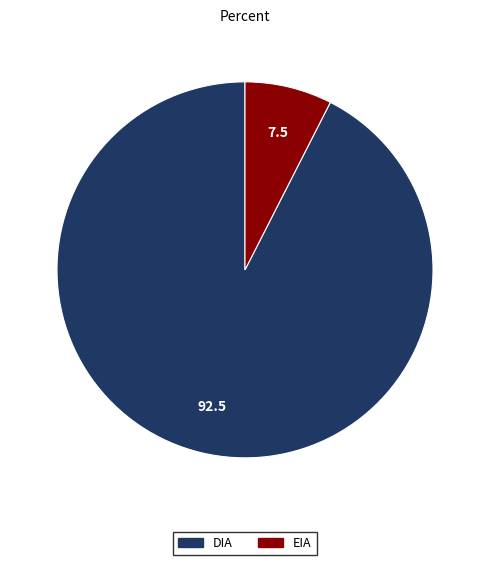

Count the number of slices in the pie.

2